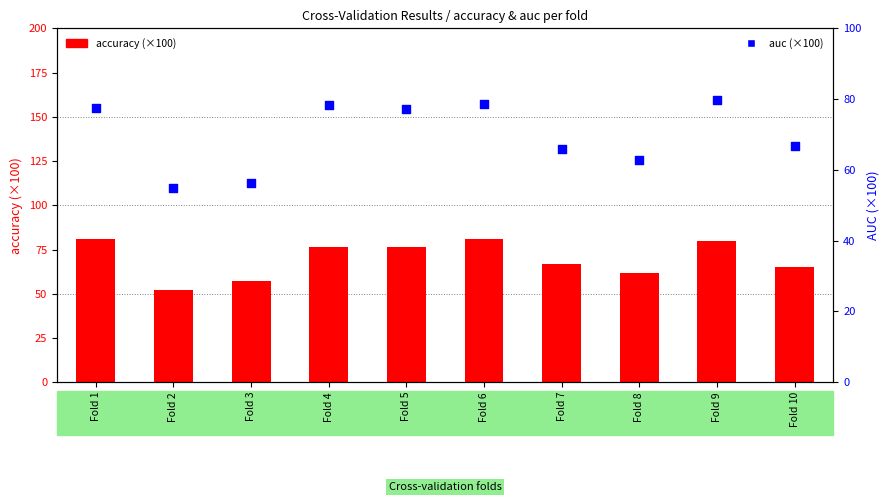

Which series has the largest Y range (max minus min)?

accuracy (×100)